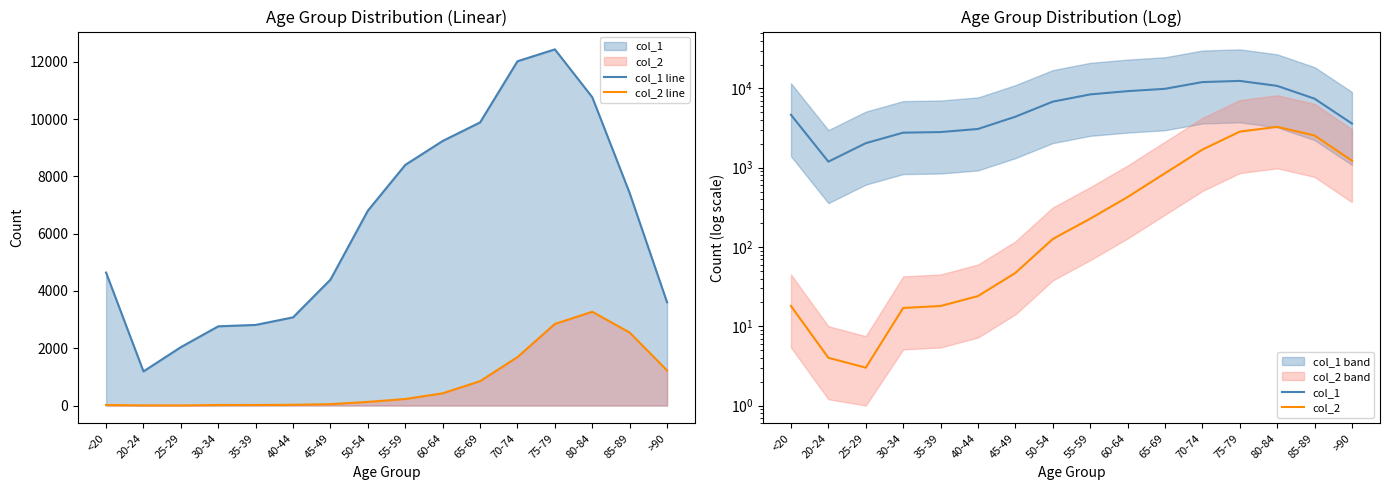

Reading left to right, extract all data points from this chart.

col_1_line: <20=4641	20-24=1191	25-29=2038	30-34=2765	35-39=2814	40-44=3078	45-49=4396	50-54=6803	55-59=8400	60-64=9236	65-69=9883	70-74=12018	75-79=12434	80-84=10764	85-89=7417	>90=3604
col_2_line: <20=18	20-24=4	25-29=3	30-34=17	35-39=18	40-44=24	45-49=47	50-54=126	55-59=227	60-64=426	65-69=850	70-74=1690	75-79=2848	80-84=3273	85-89=2548	>90=1224
col_1: <20=4641	20-24=1191	25-29=2038	30-34=2765	35-39=2814	40-44=3078	45-49=4396	50-54=6803	55-59=8400	60-64=9236	65-69=9883	70-74=12018	75-79=12434	80-84=10764	85-89=7417	>90=3604
col_2: <20=18	20-24=4	25-29=3	30-34=17	35-39=18	40-44=24	45-49=47	50-54=126	55-59=227	60-64=426	65-69=850	70-74=1690	75-79=2848	80-84=3273	85-89=2548	>90=1224